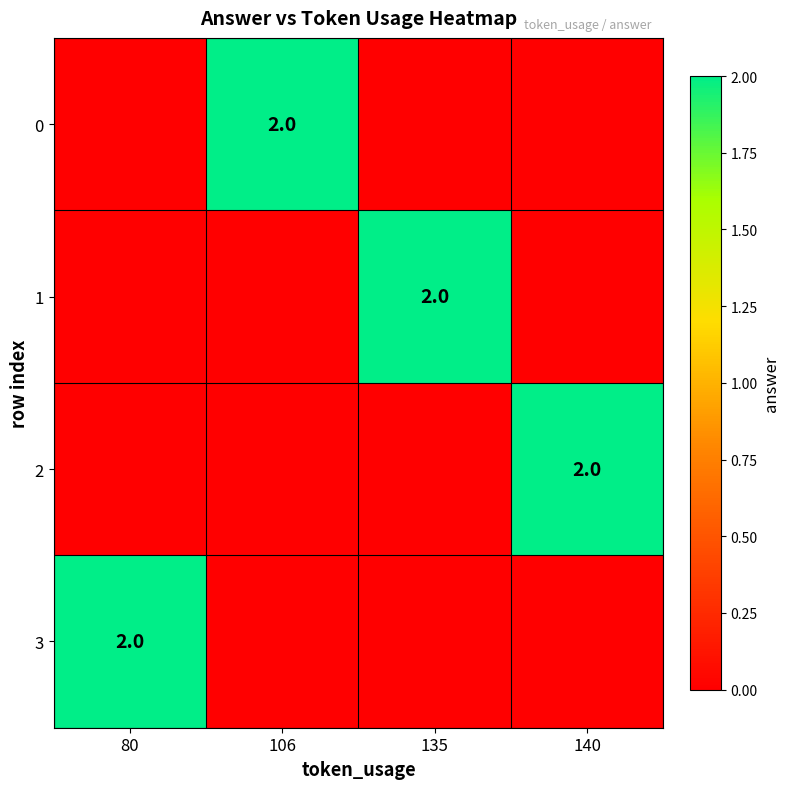

List the labels in order of 1 value, smallest first.

80, 106, 140, 135